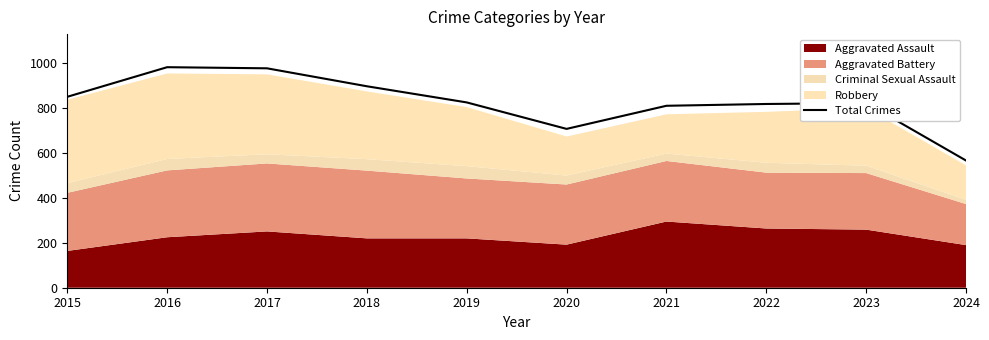

How many interior local valleys (lower than both neighbors) does the data have?

1